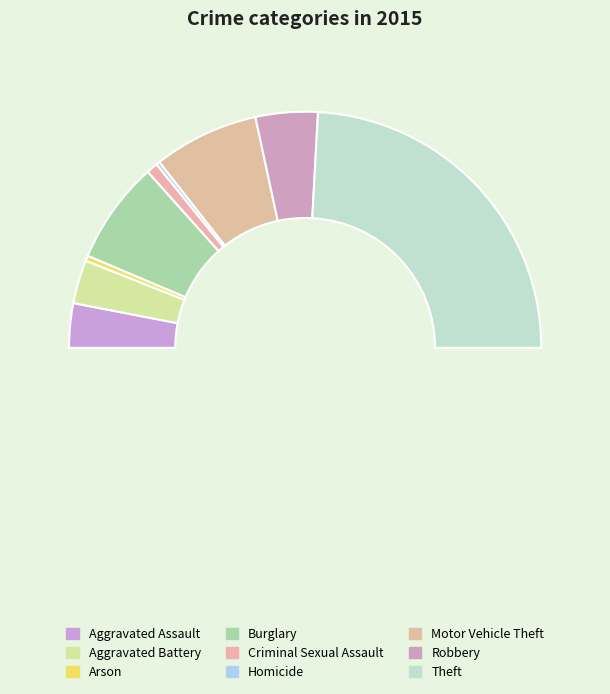

Which slice is the largest?

Theft